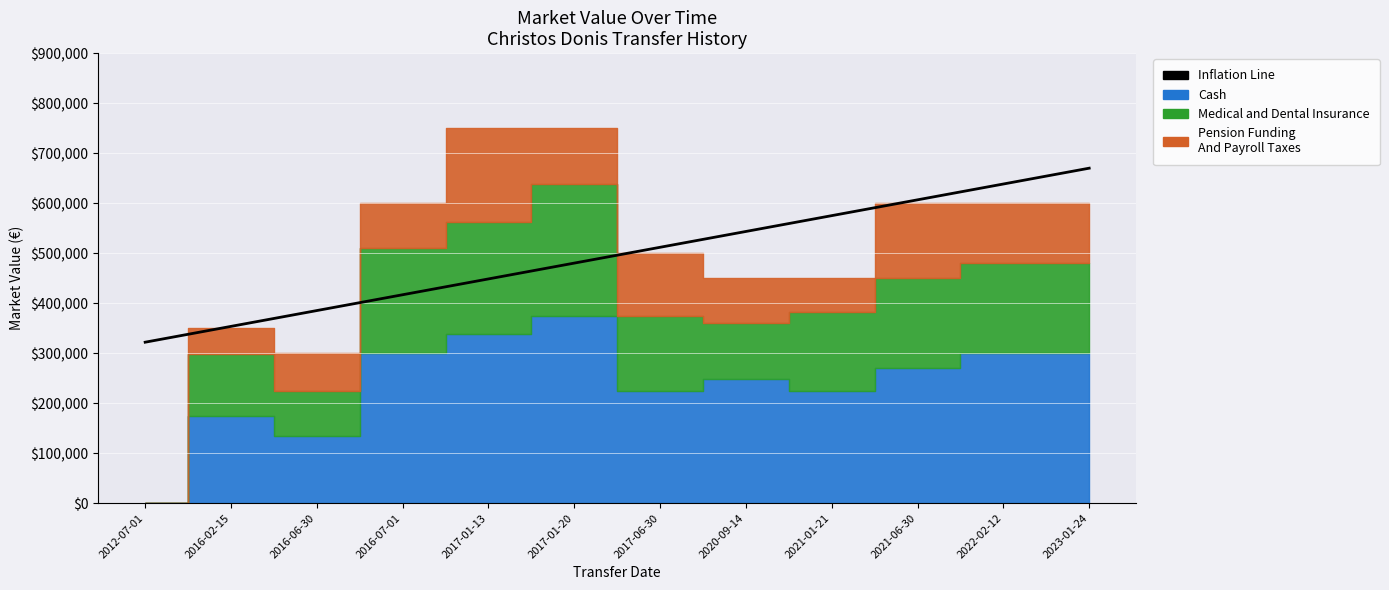

What is the label of the 10th point from the right?

2016-06-30